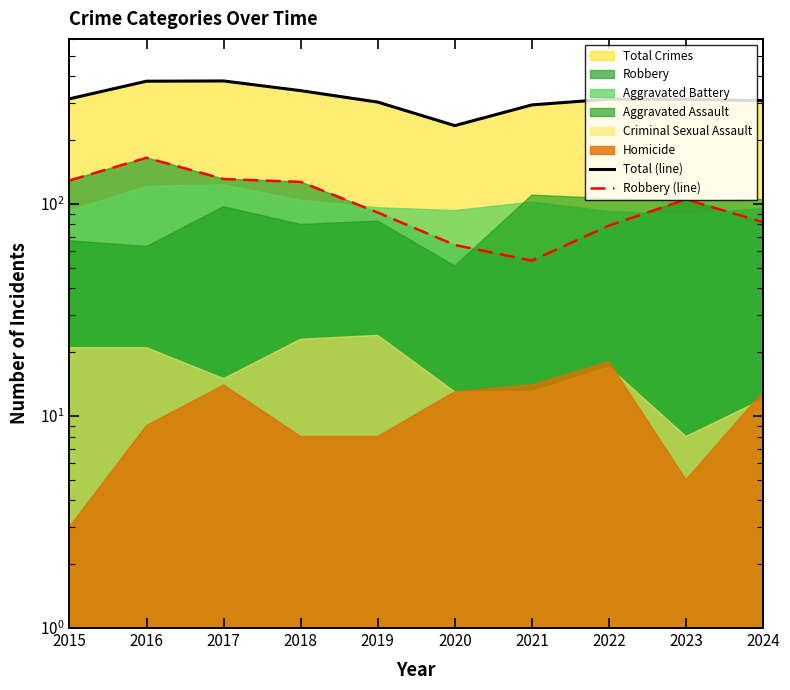

The value of Robbery (line) at 2019 is 91. True or false?

True